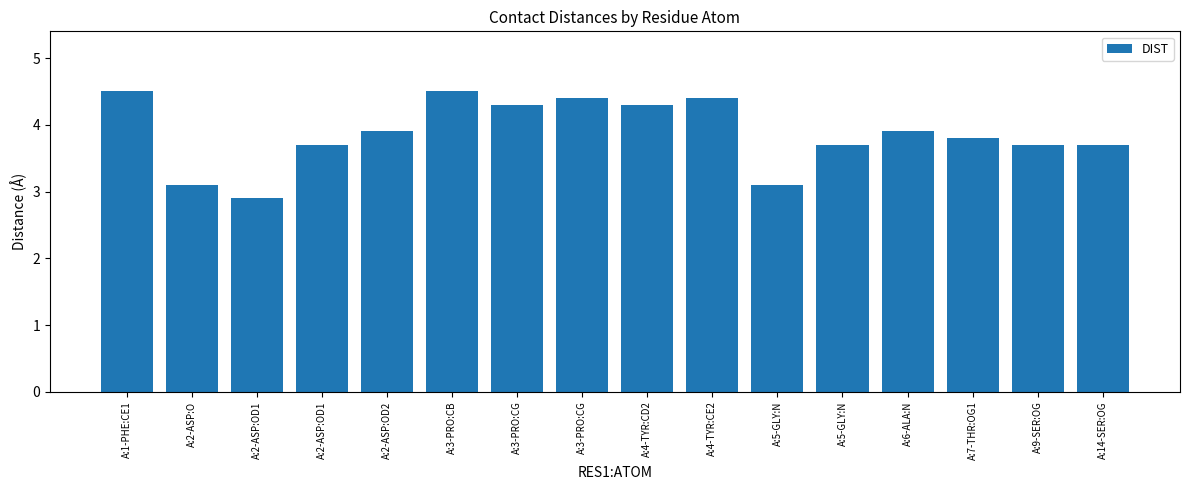

Count the number of categories in the chart.

16